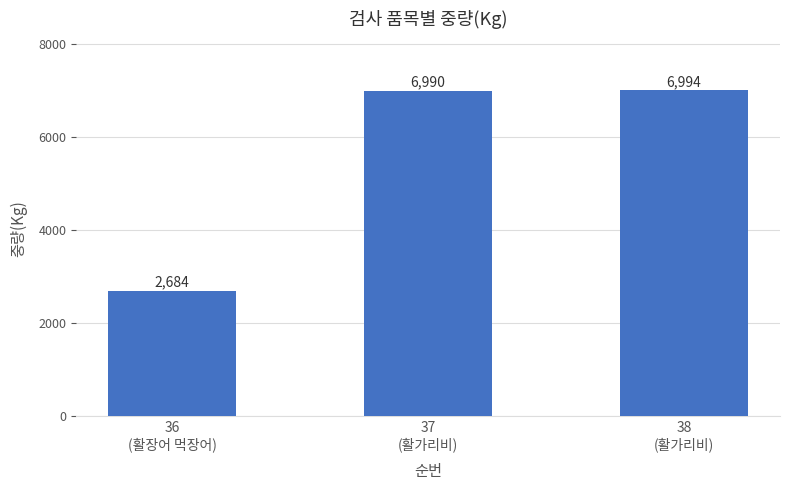

How many values are below 6990?

1